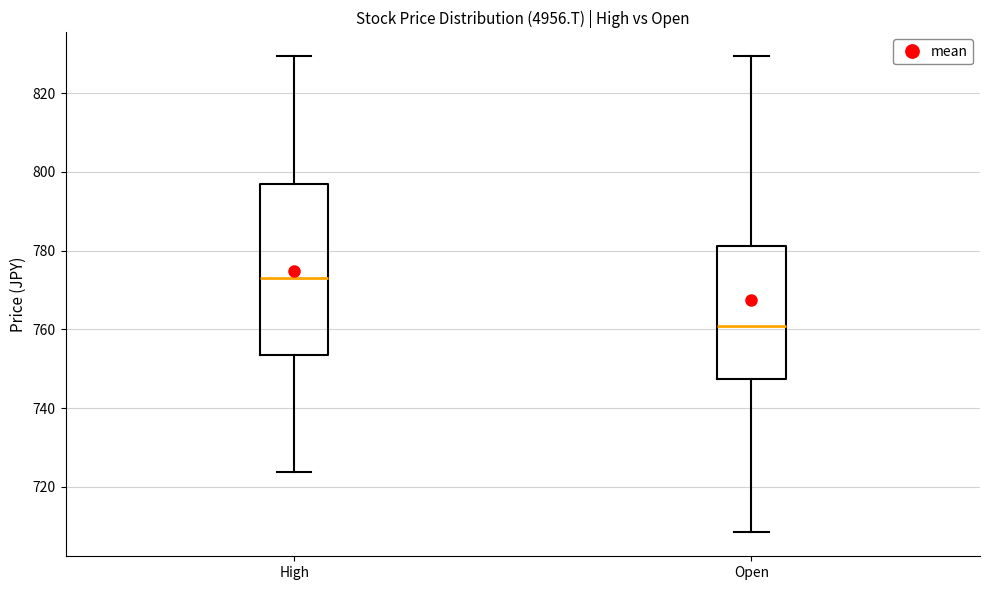

Which box's median line is the highest?

High